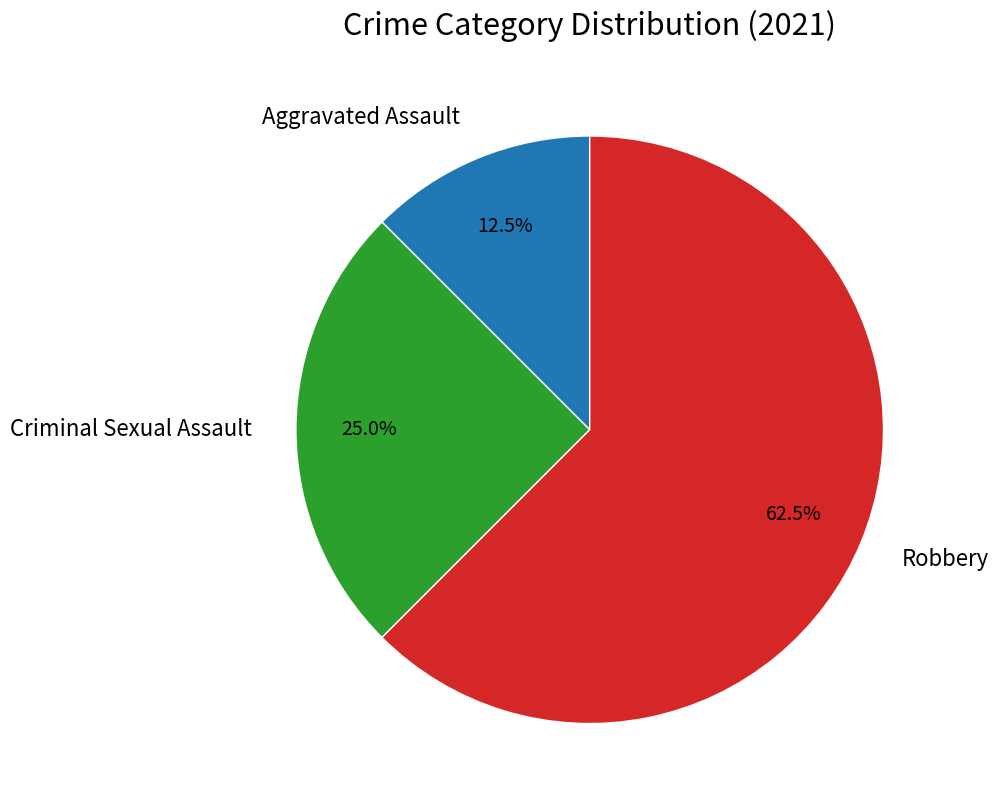

Which has a higher value, Robbery or Criminal Sexual Assault?

Robbery